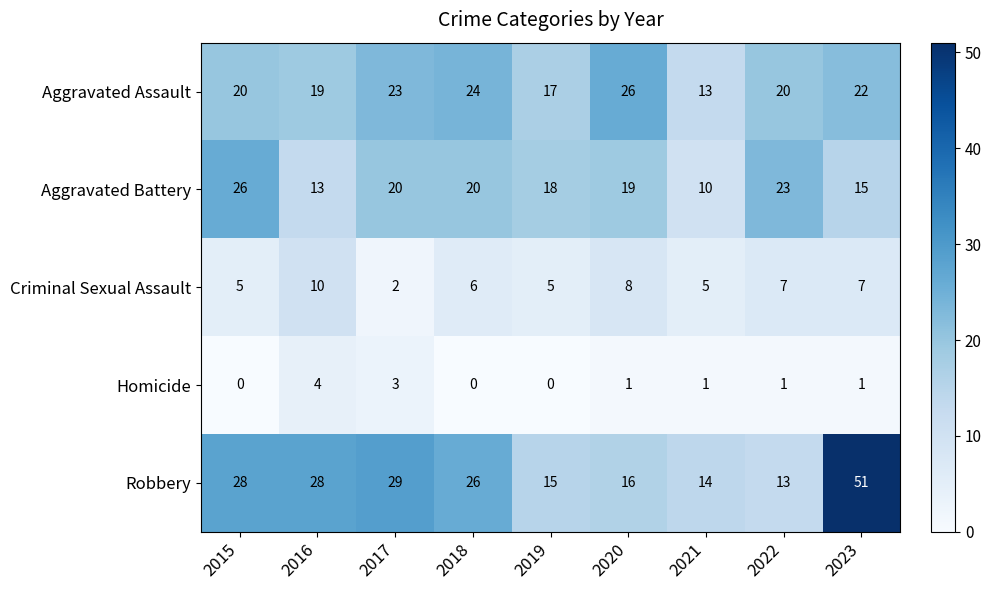

The Criminal Sexual Assault series shows 12 at 2023. True or false?

False